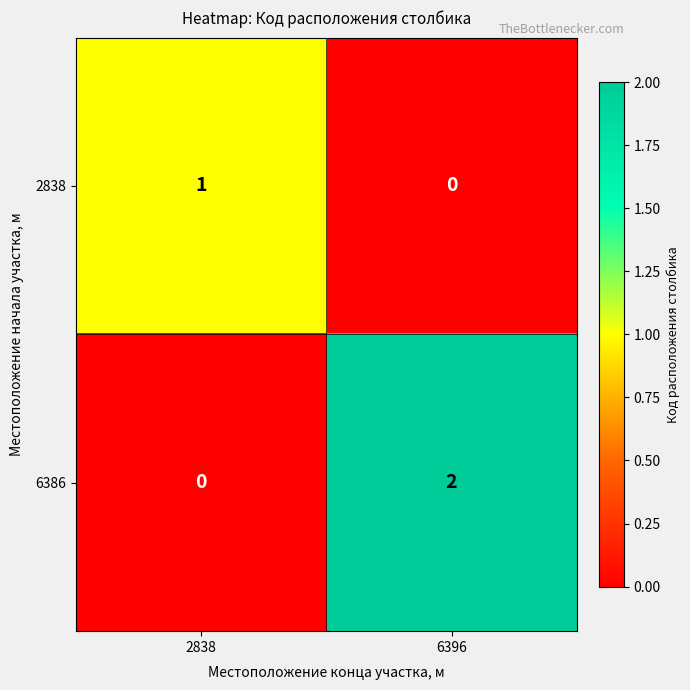

Rank the series at 6396 from highest to lowest value.

6386, 2838